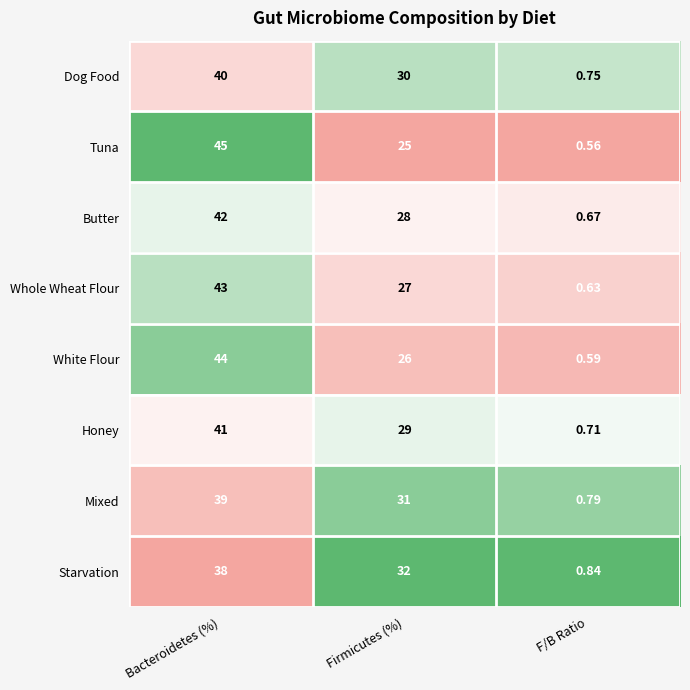

Which series changed the most between Bacteroidetes (%) and F/B Ratio?

Tuna